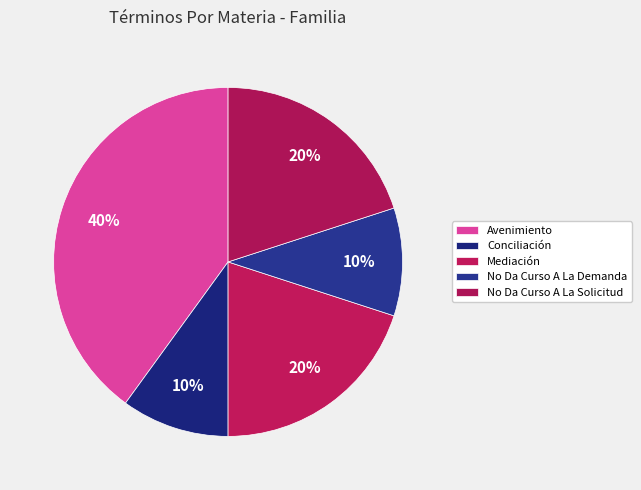

True or false: Conciliación accounts for 10% of the total.

True